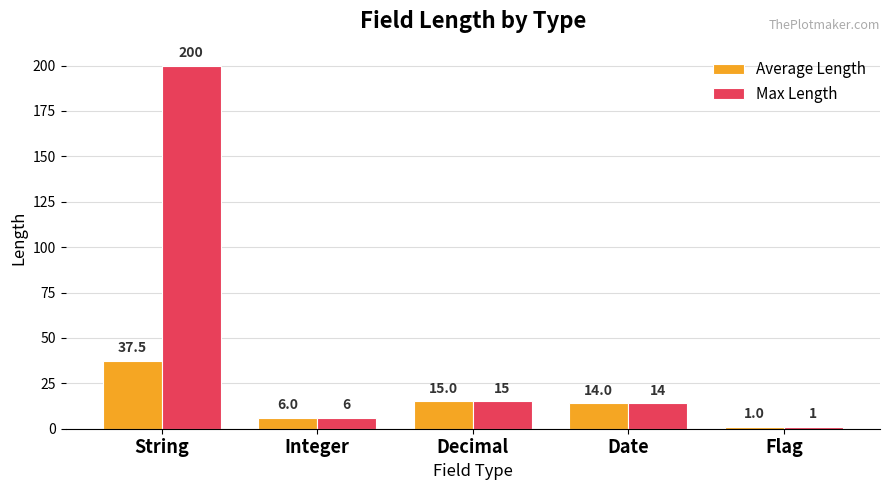

What is the value of the Average Length bar at the 3rd from the left?

15.0